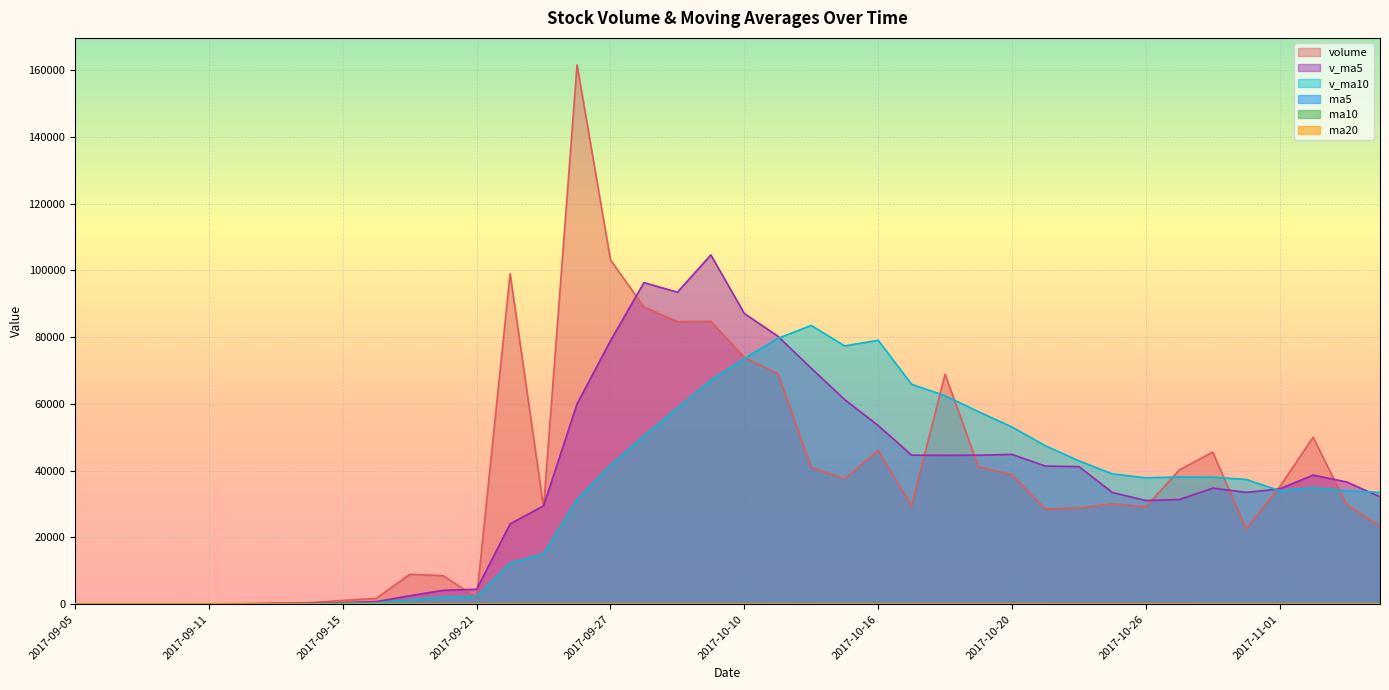

Rank the series at 2017-11-06 from highest to lowest value.

v_ma10, v_ma5, volume, ma20, ma10, ma5